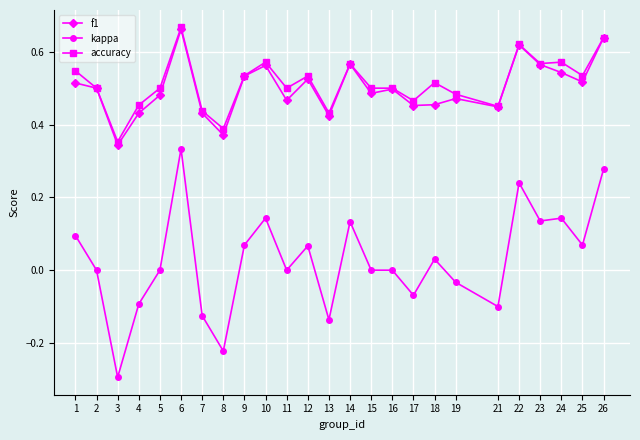

At which category is the sum across all series the highest?

6